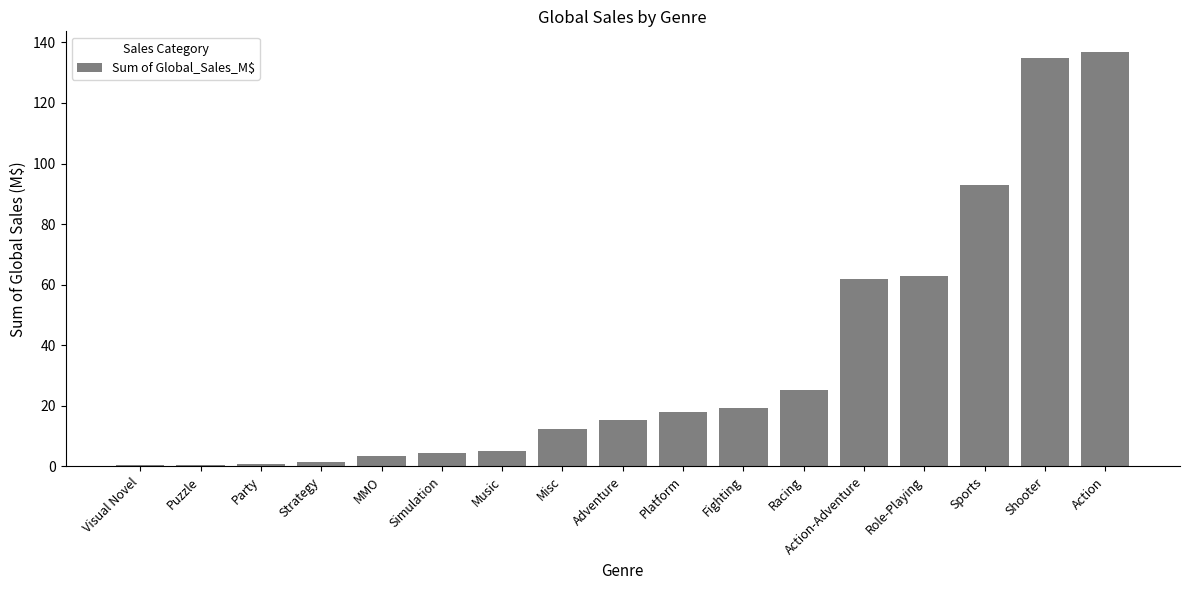

What is the difference between the maximum and minimum values?

136.4